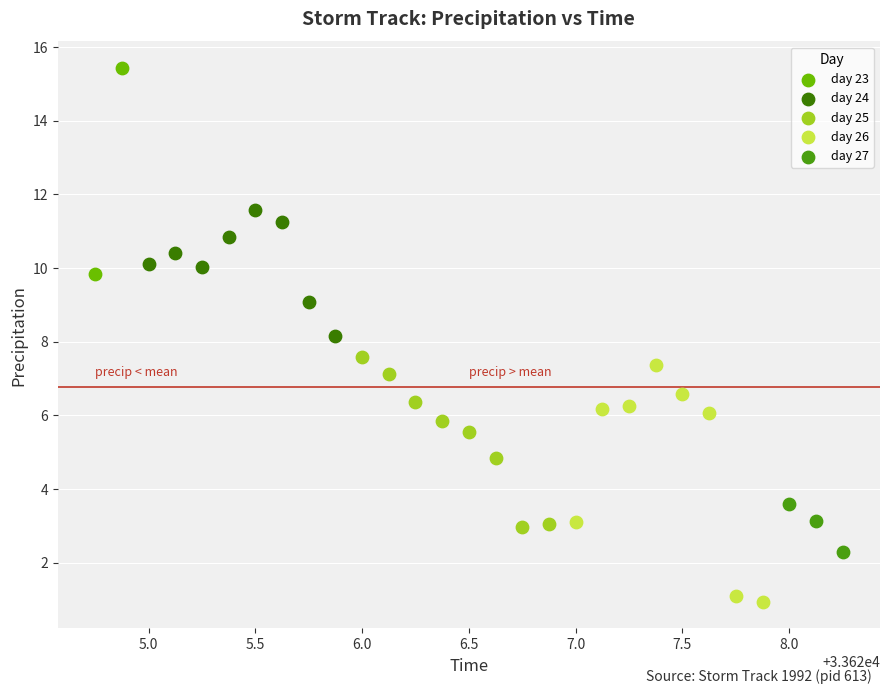

What are all the series names shown in the legend?

day 23, day 24, day 25, day 26, day 27